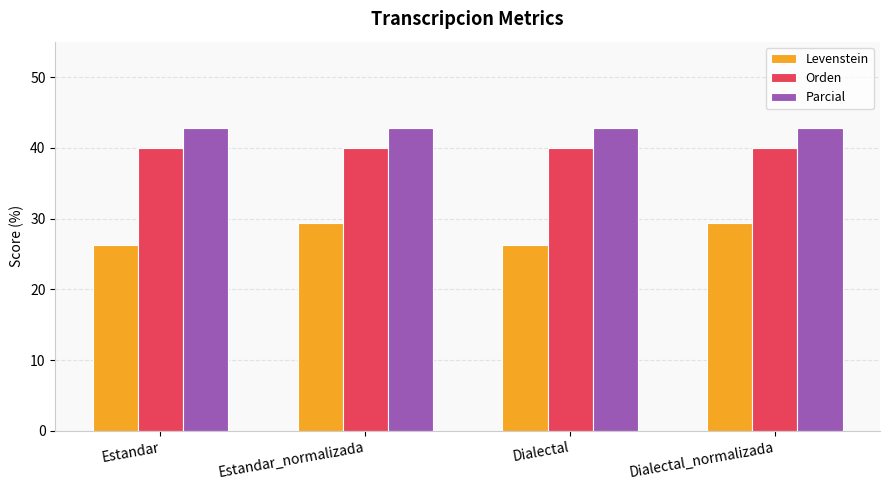

What is the difference between the Levenstein values at Estandar and Estandar_normalizada?

3.1